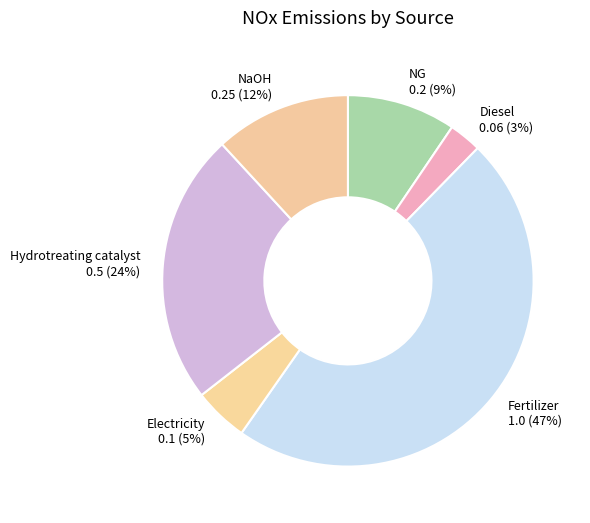

Which slice is the largest?

Fertilizer